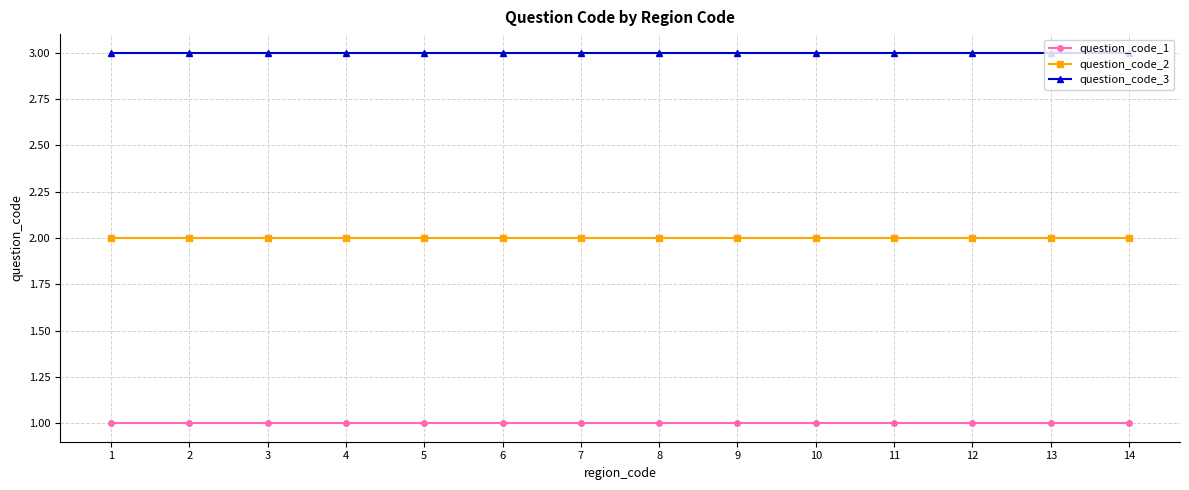

Is the value of question_code_1 at 14 greater than the value of question_code_2 at 2?

No